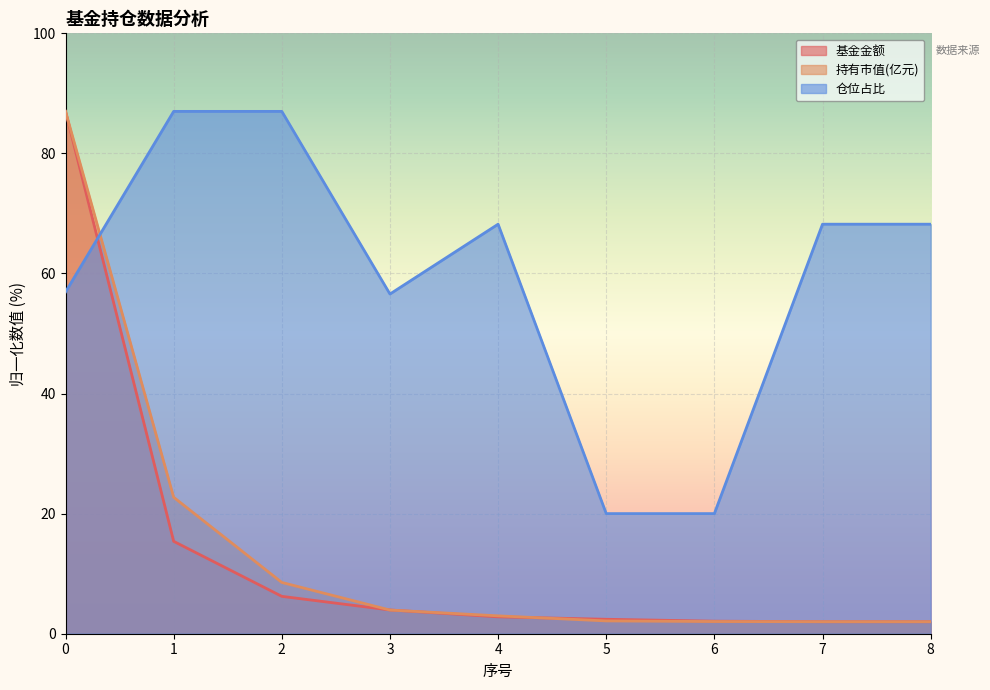

Reading right to left, list all the values displayed in this chart.

基金金额: 8=2.0	7=2.0	6=2.1	5=2.4	4=2.8	3=4.0	2=6.2	1=15.4	0=87.0
持有市值(亿元): 8=2.0	7=2.0	6=2.0	5=2.1	4=3.0	3=3.9	2=8.5	1=22.7	0=87.0
仓位占比: 8=68.2	7=68.2	6=20.0	5=20.0	4=68.2	3=56.6	2=87.0	1=87.0	0=56.9